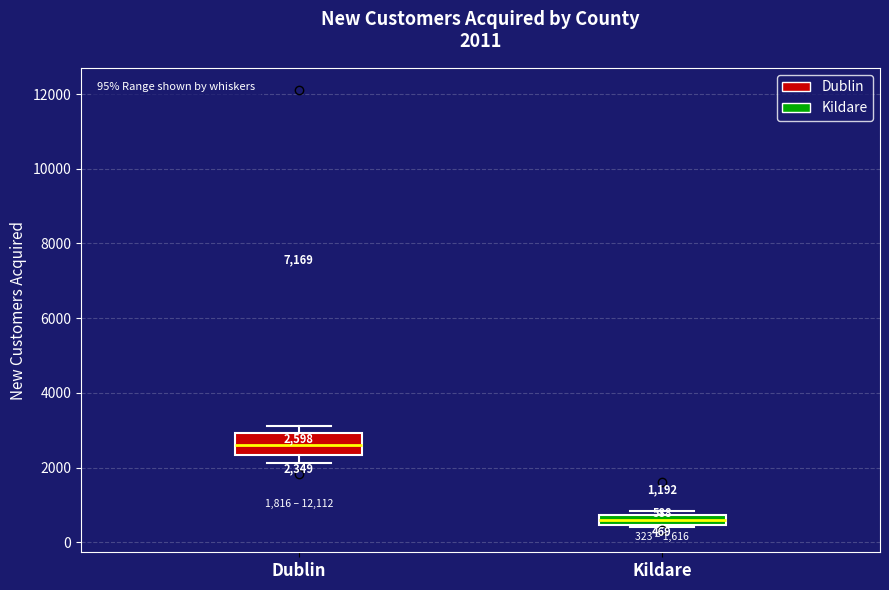

Which box's median line is the lowest?

Kildare